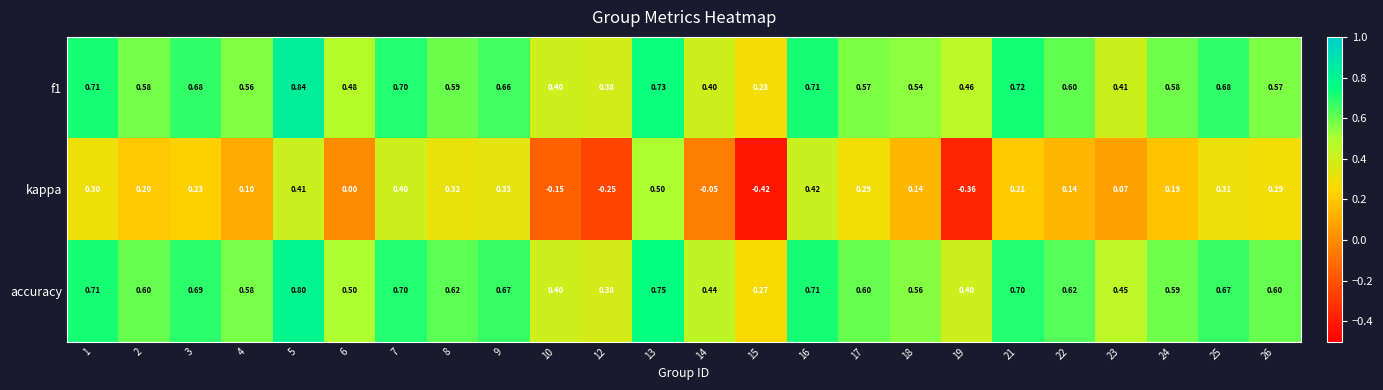

Is the value of accuracy at 4 greater than the value of f1 at 18?

Yes